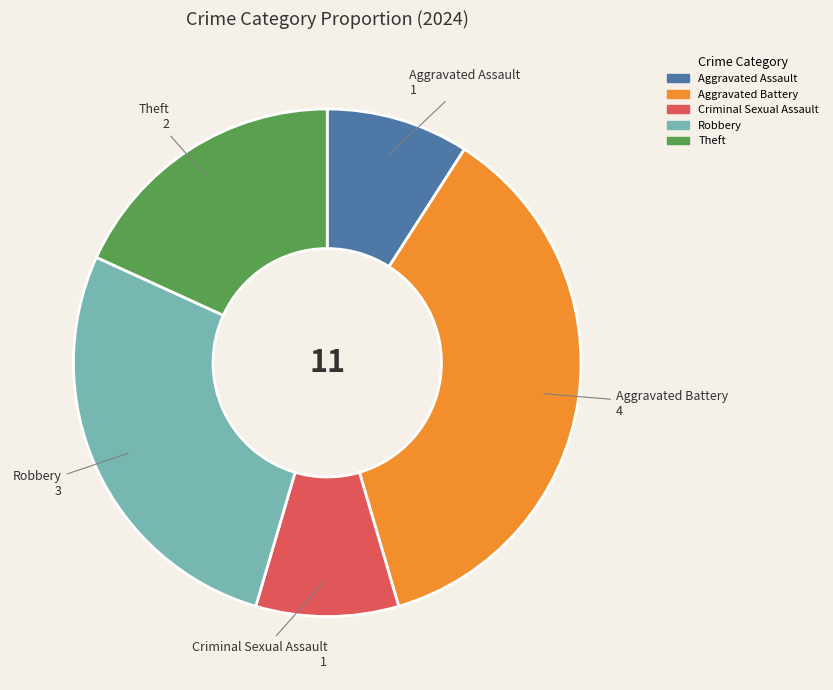

Does any single category account for the majority?

No